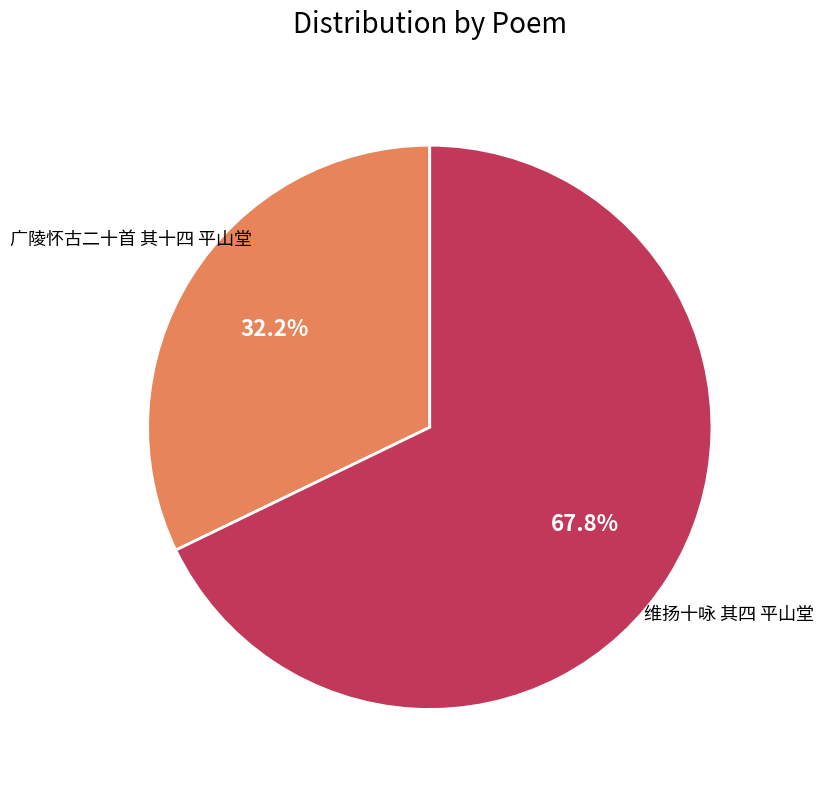

What is the largest slice in the pie chart?

维扬十咏 其四 平山堂